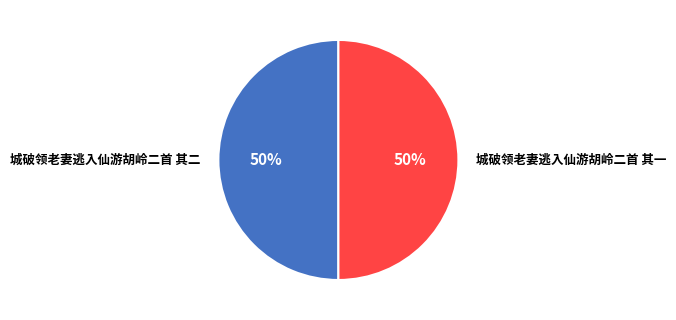

What is the ratio of the value at 城破领老妻逃入仙游胡岭二首 其一 to the value at 城破领老妻逃入仙游胡岭二首 其二?

1.0